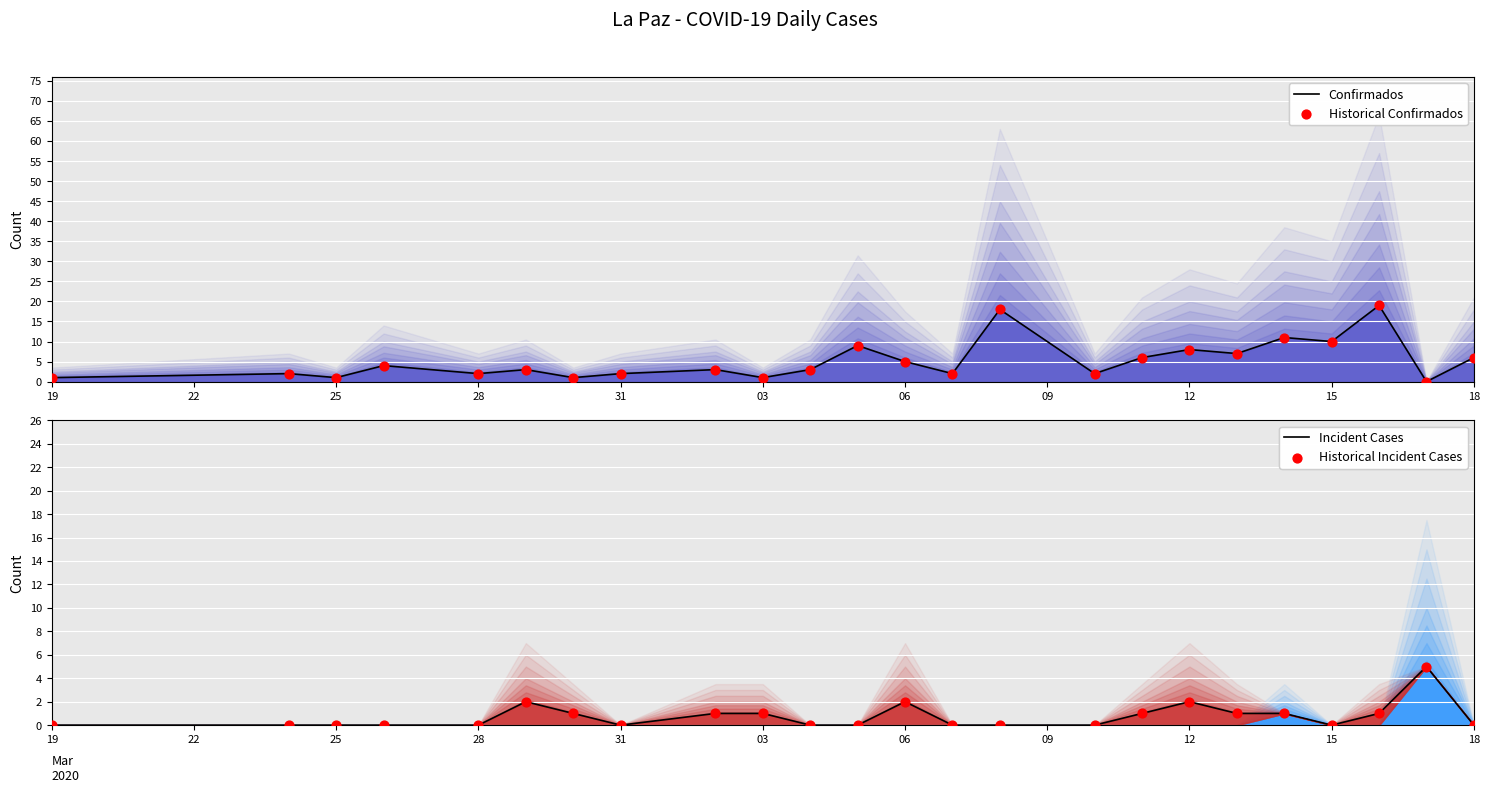

What is the total value across all series at 25?

2